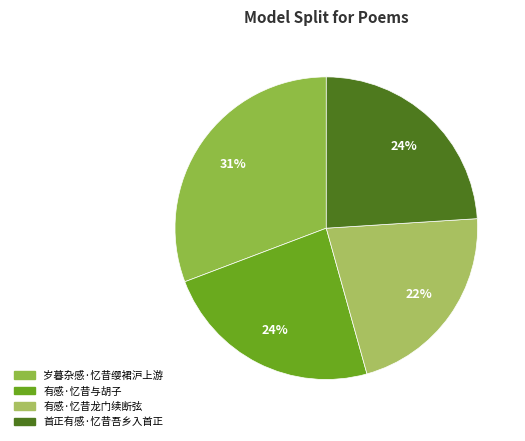

Rank the categories by value from highest to lowest.

岁暮杂感·忆昔缨裙沪上游, 首正有感·忆昔吾乡入首正, 有感·忆昔与胡子, 有感·忆昔龙门续断弦